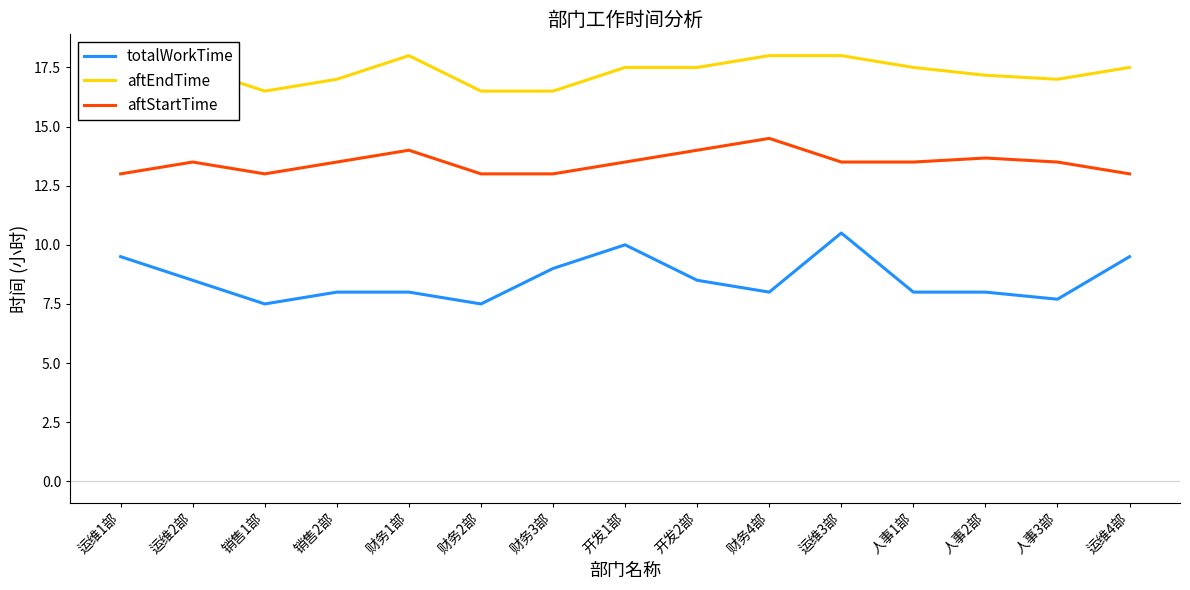

Reading left to right, extract all data points from this chart.

totalWorkTime: 9.5	8.5	7.5	8.0	8.0	7.5	9.0	10.0	8.5	8.0	10.5	8.0	8.0	7.7	9.5
aftEndTime: 17.0	17.5	16.5	17.0	18.0	16.5	16.5	17.5	17.5	18.0	18.0	17.5	17.2	17.0	17.5
aftStartTime: 13.0	13.5	13.0	13.5	14.0	13.0	13.0	13.5	14.0	14.5	13.5	13.5	13.7	13.5	13.0